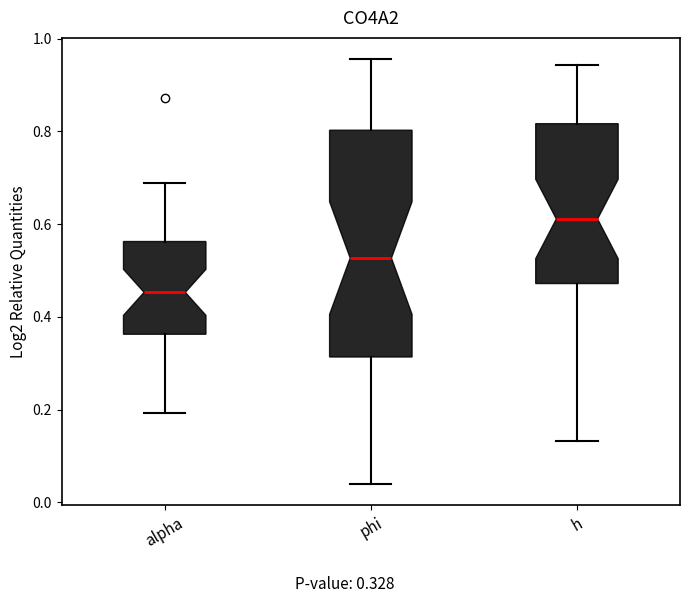

Which box has the highest median line?

h